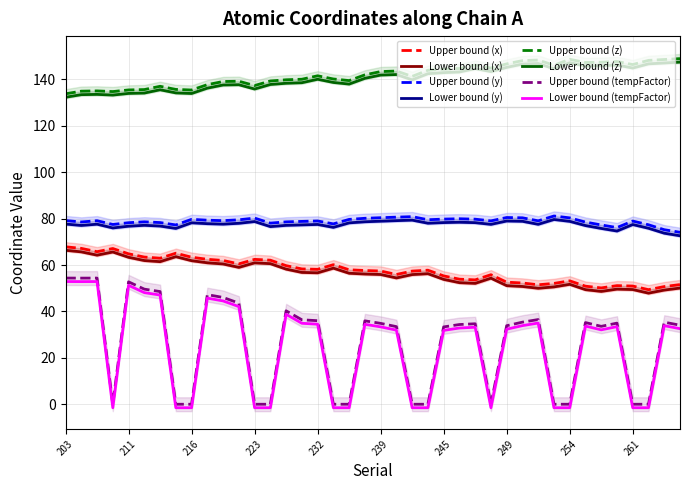

What is the average value of the z series?

142.0